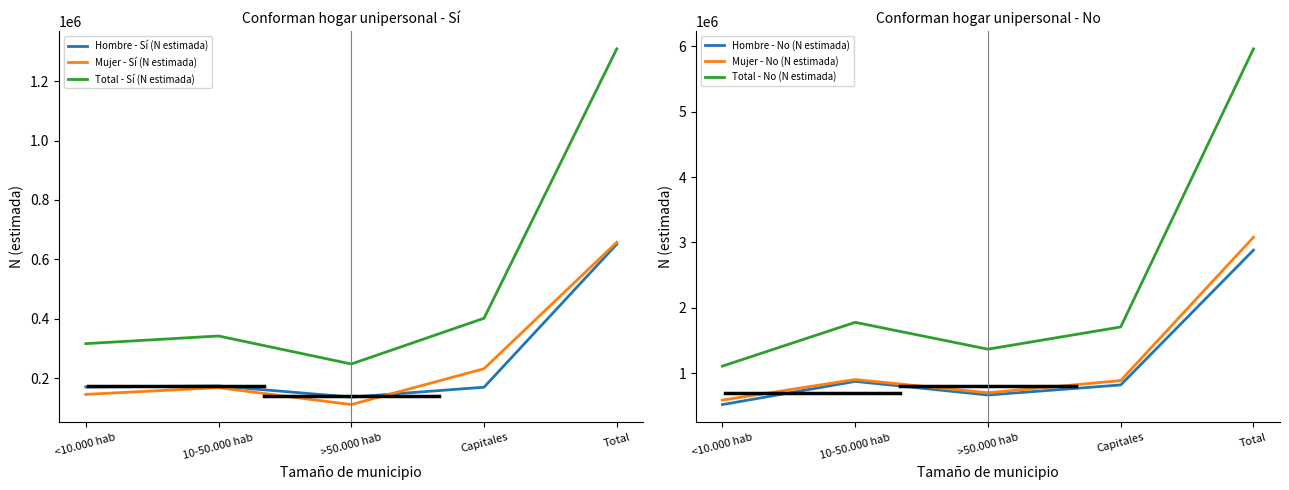

Which series has the largest total across all categories?

Total - No (N estimada)